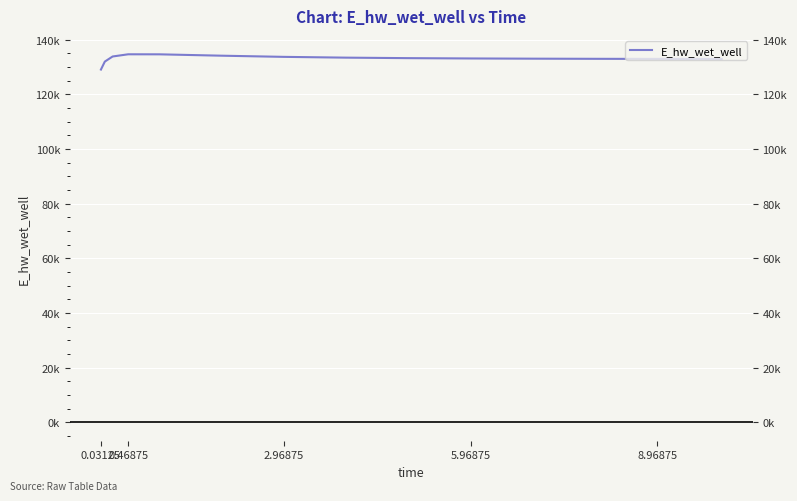

What is the minimum value shown in the chart?

129087.4